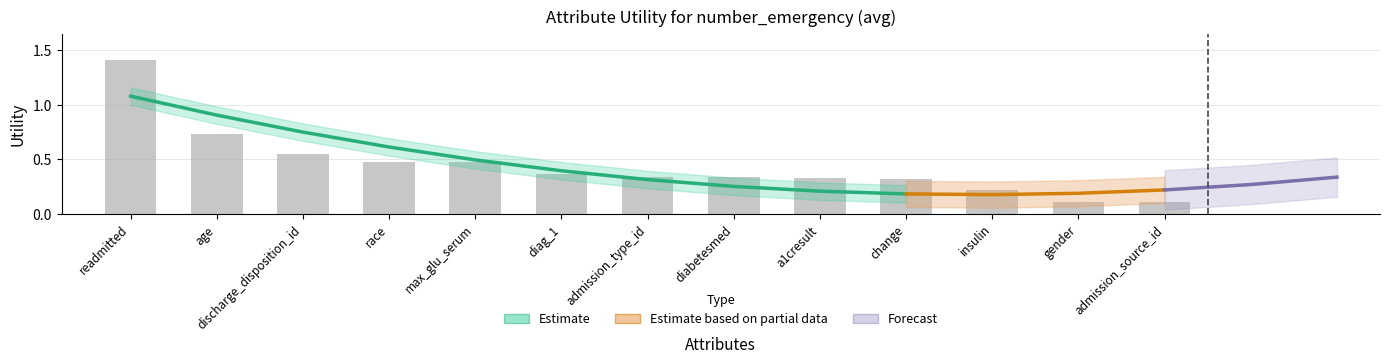

What is the change in value from race to a1cresult?

-0.2